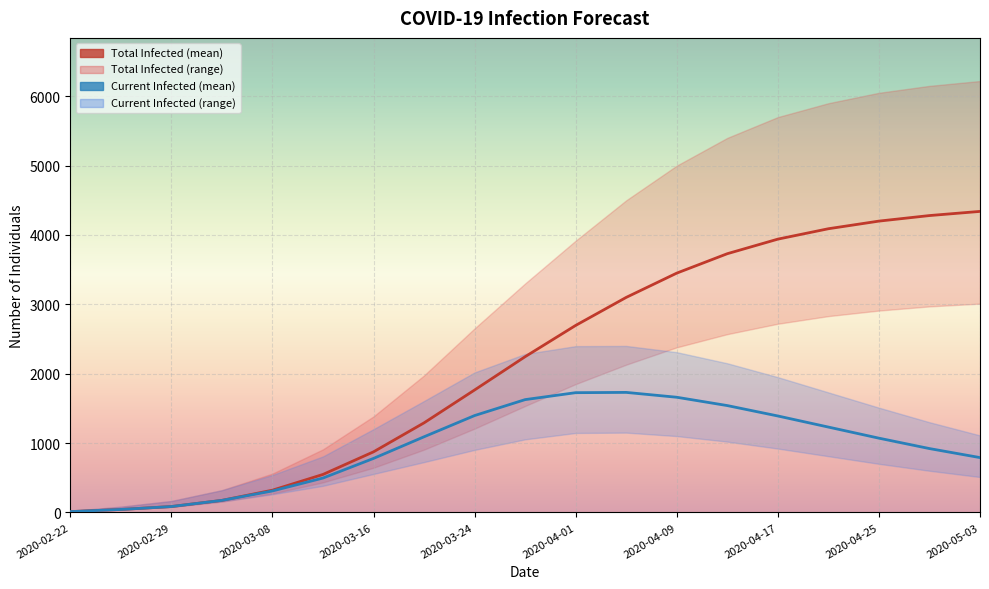

Reading left to right, what are all the values shown in this chart?

predicted_total_infected_mean: 11	42	84	173	320	547	873	1291	1765	2245	2696	3100	3450	3730	3940	4090	4200	4280	4340
predicted_current_infected_mean: 11	42	84	173	309	495	778	1090	1396	1626	1726	1730	1660	1540	1390	1230	1070	920	790